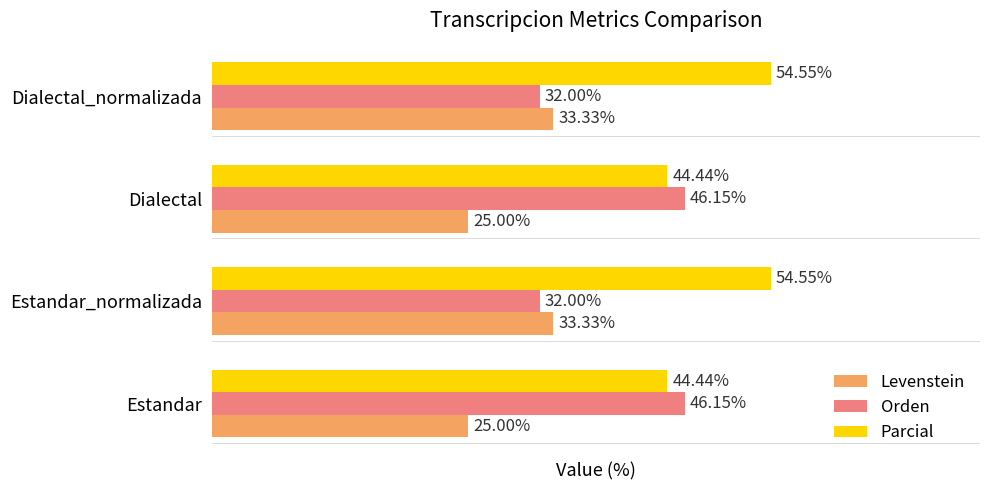

List the series in order of their peak value, highest first.

Parcial, Orden, Levenstein